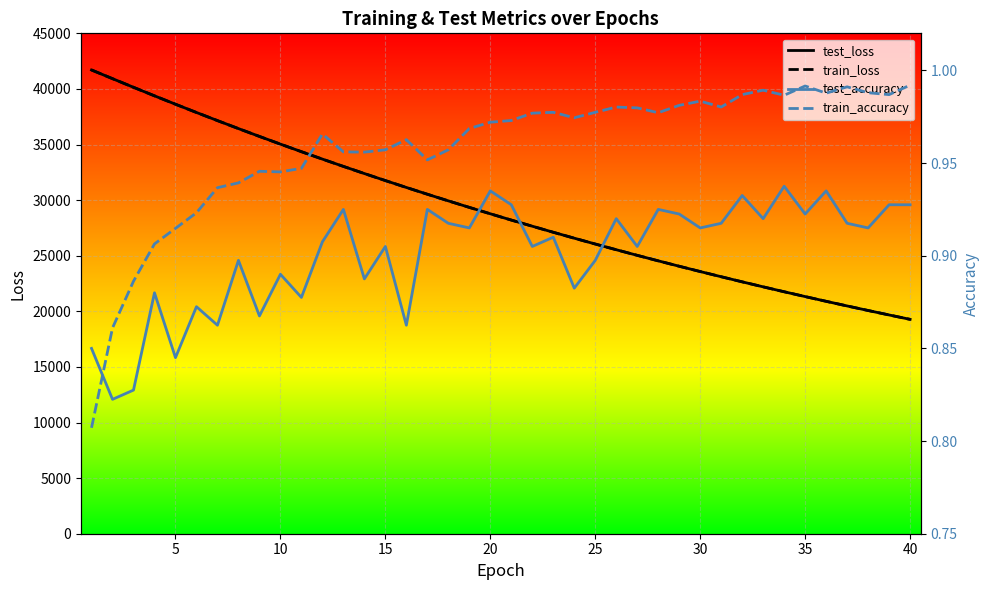

What is the difference between the maximum and minimum values in the test_loss series?

22426.2